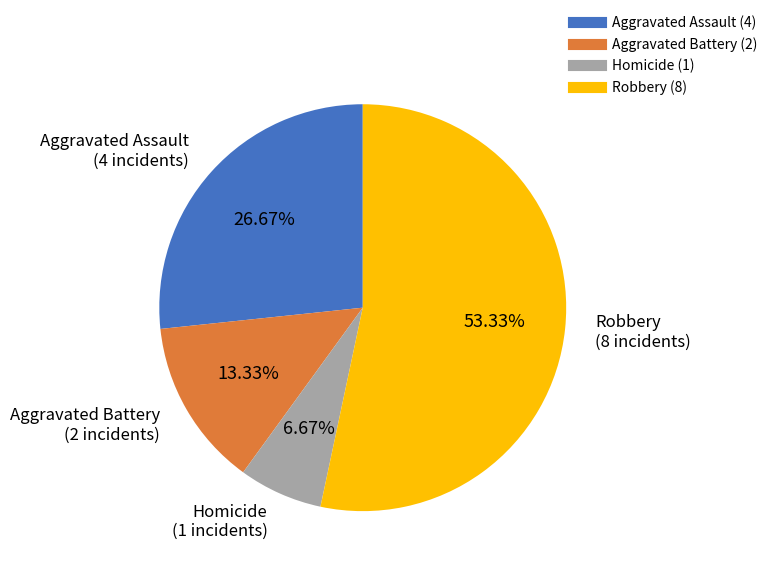

Is there a majority slice in this chart?

Yes